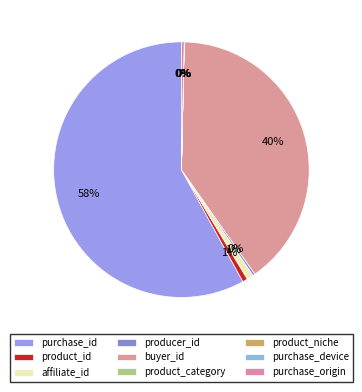

Which slice represents more than half of the pie?

purchase_id